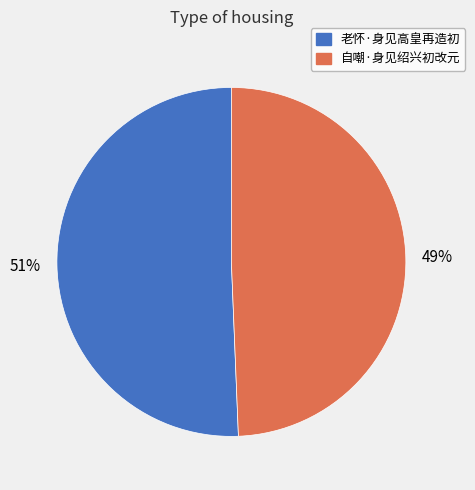

True or false: 自嘲·身见绍兴初改元 accounts for 44% of the total.

False